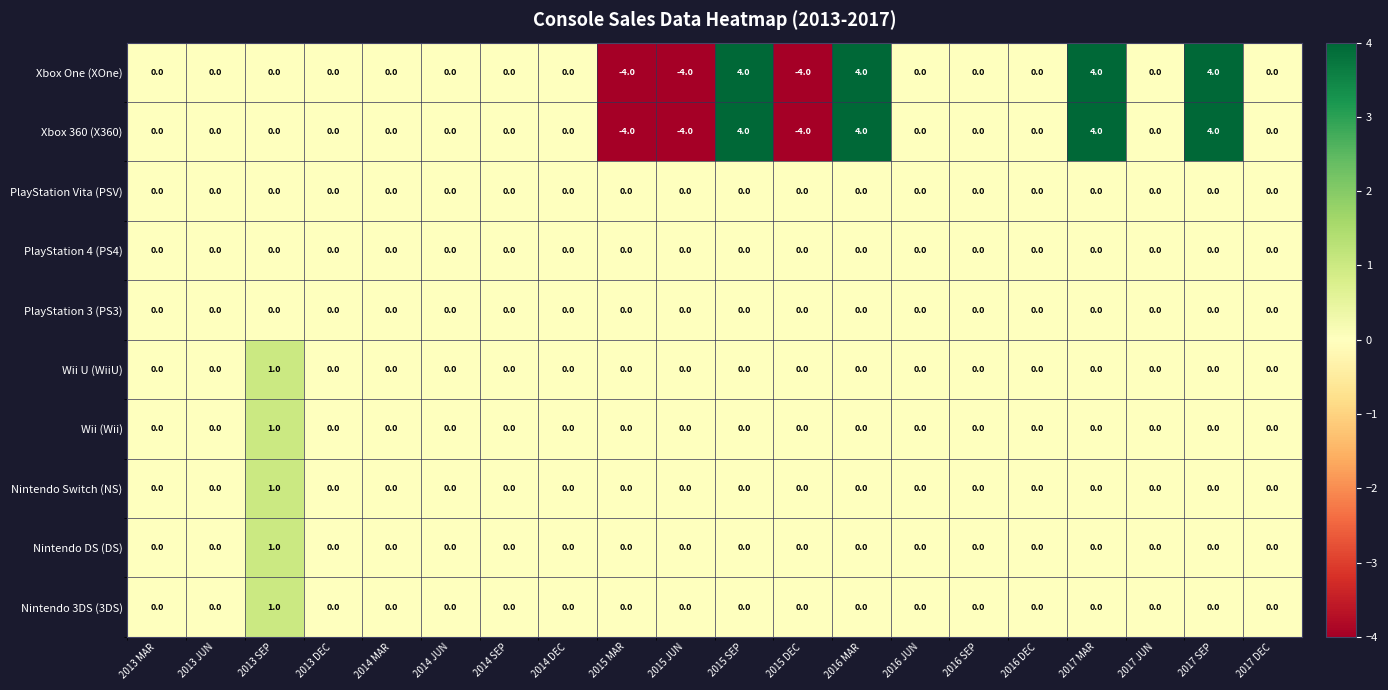

What is the minimum value for Xbox 360 (X360)?

-4